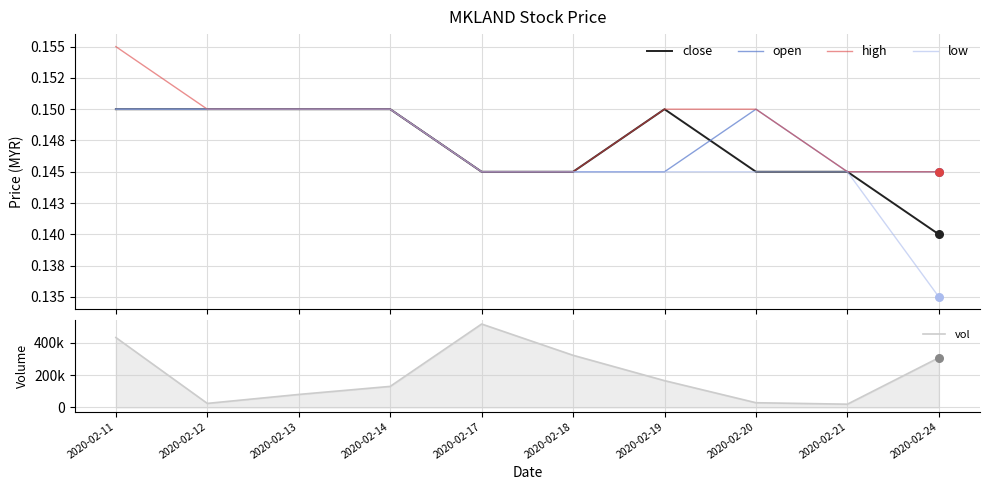

What is the total value across all series at 2020-02-17?

515000.6